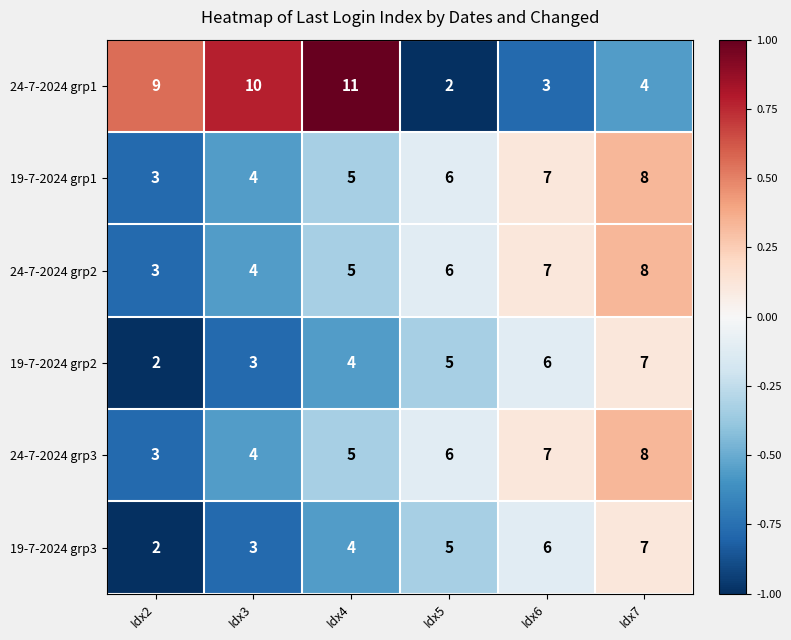

The value of 24-7-2024 grp1 at Idx5 is 2. True or false?

True